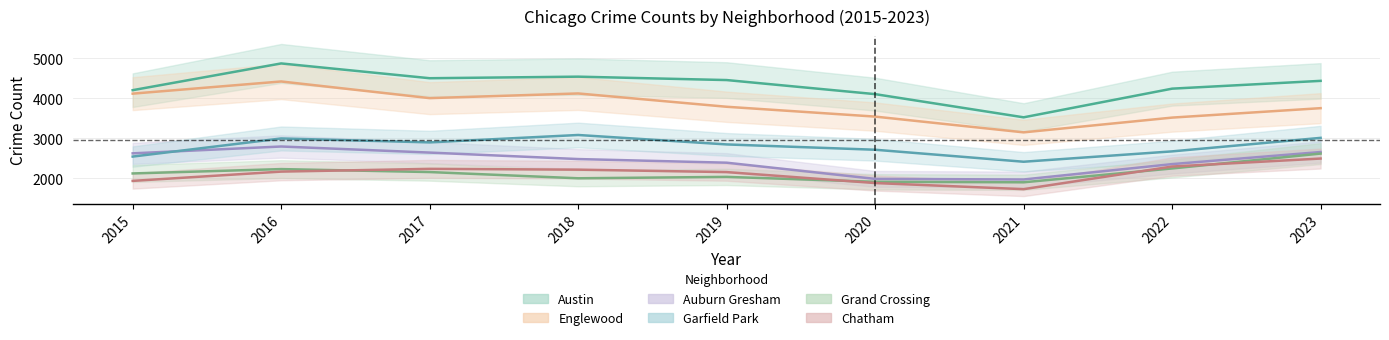

Between 2021 and 2023, which series saw the biggest shift?

Austin